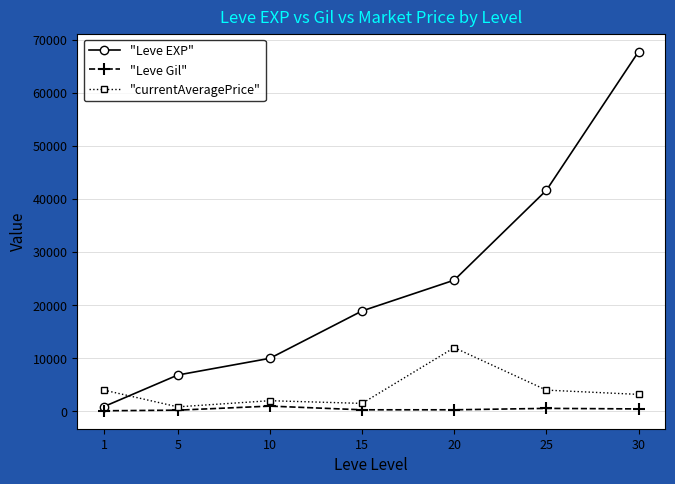

Which series has the largest total across all categories?

"Leve EXP"